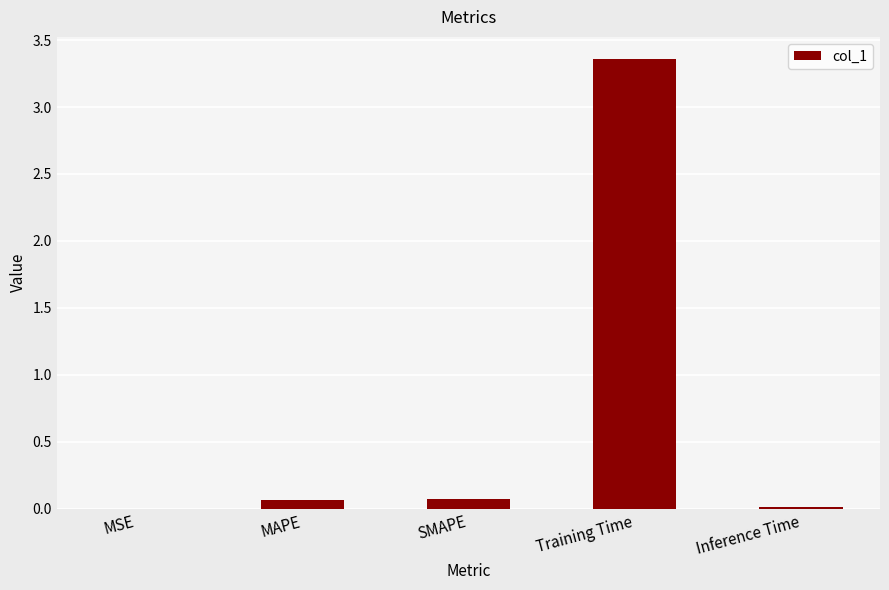

What is the sum of all values?

3.5